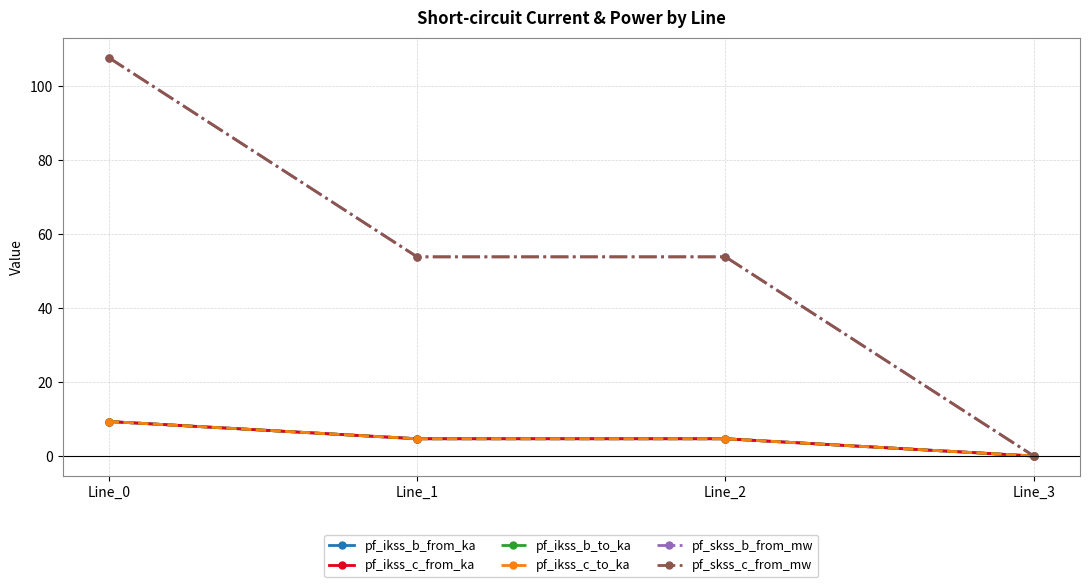

Does the chart have visible grid lines?

Yes